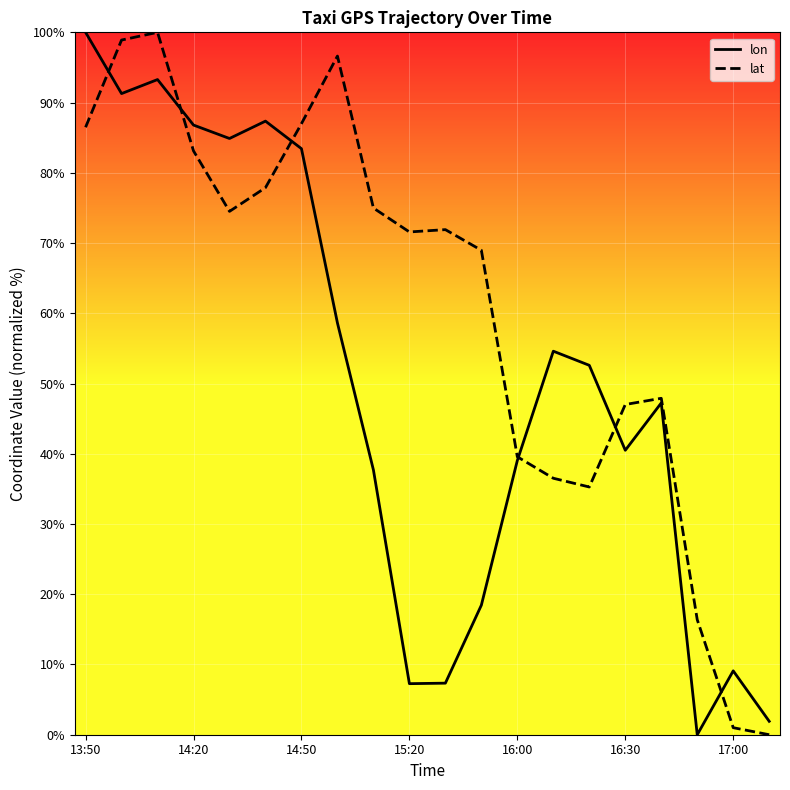

What is the difference between the second highest and second lowest values in the lat series?

97.9